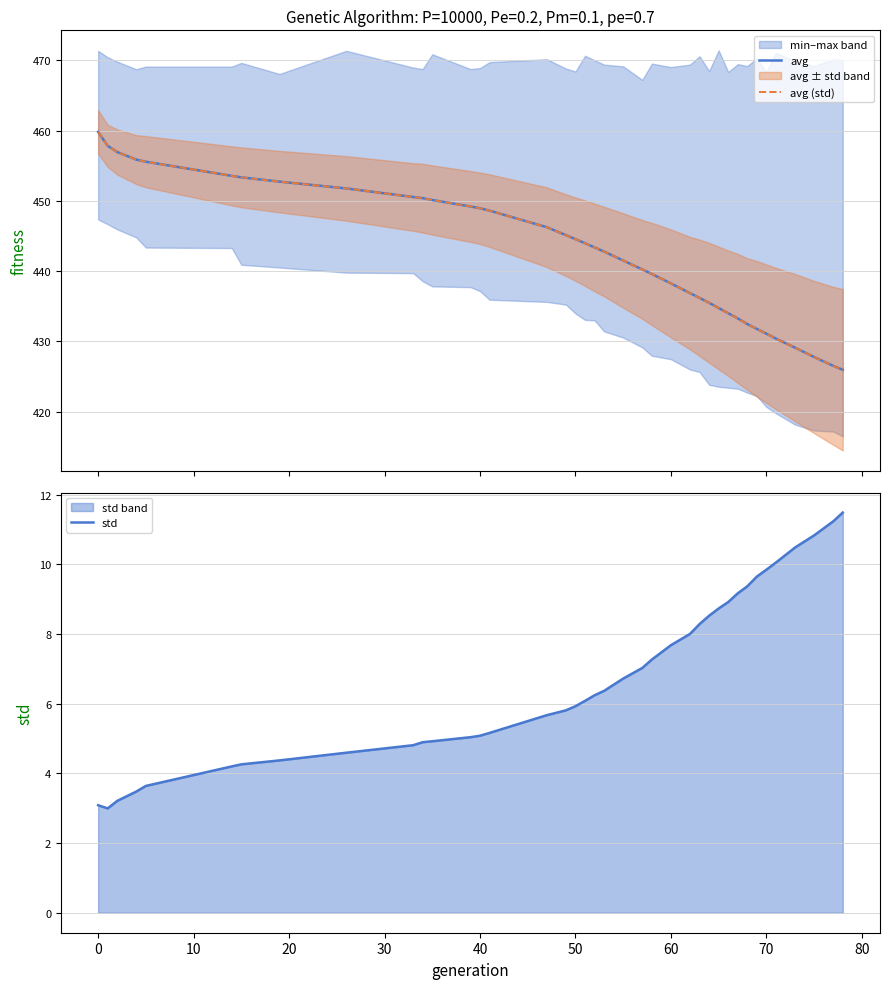

What is the minimum value for std?

3.0